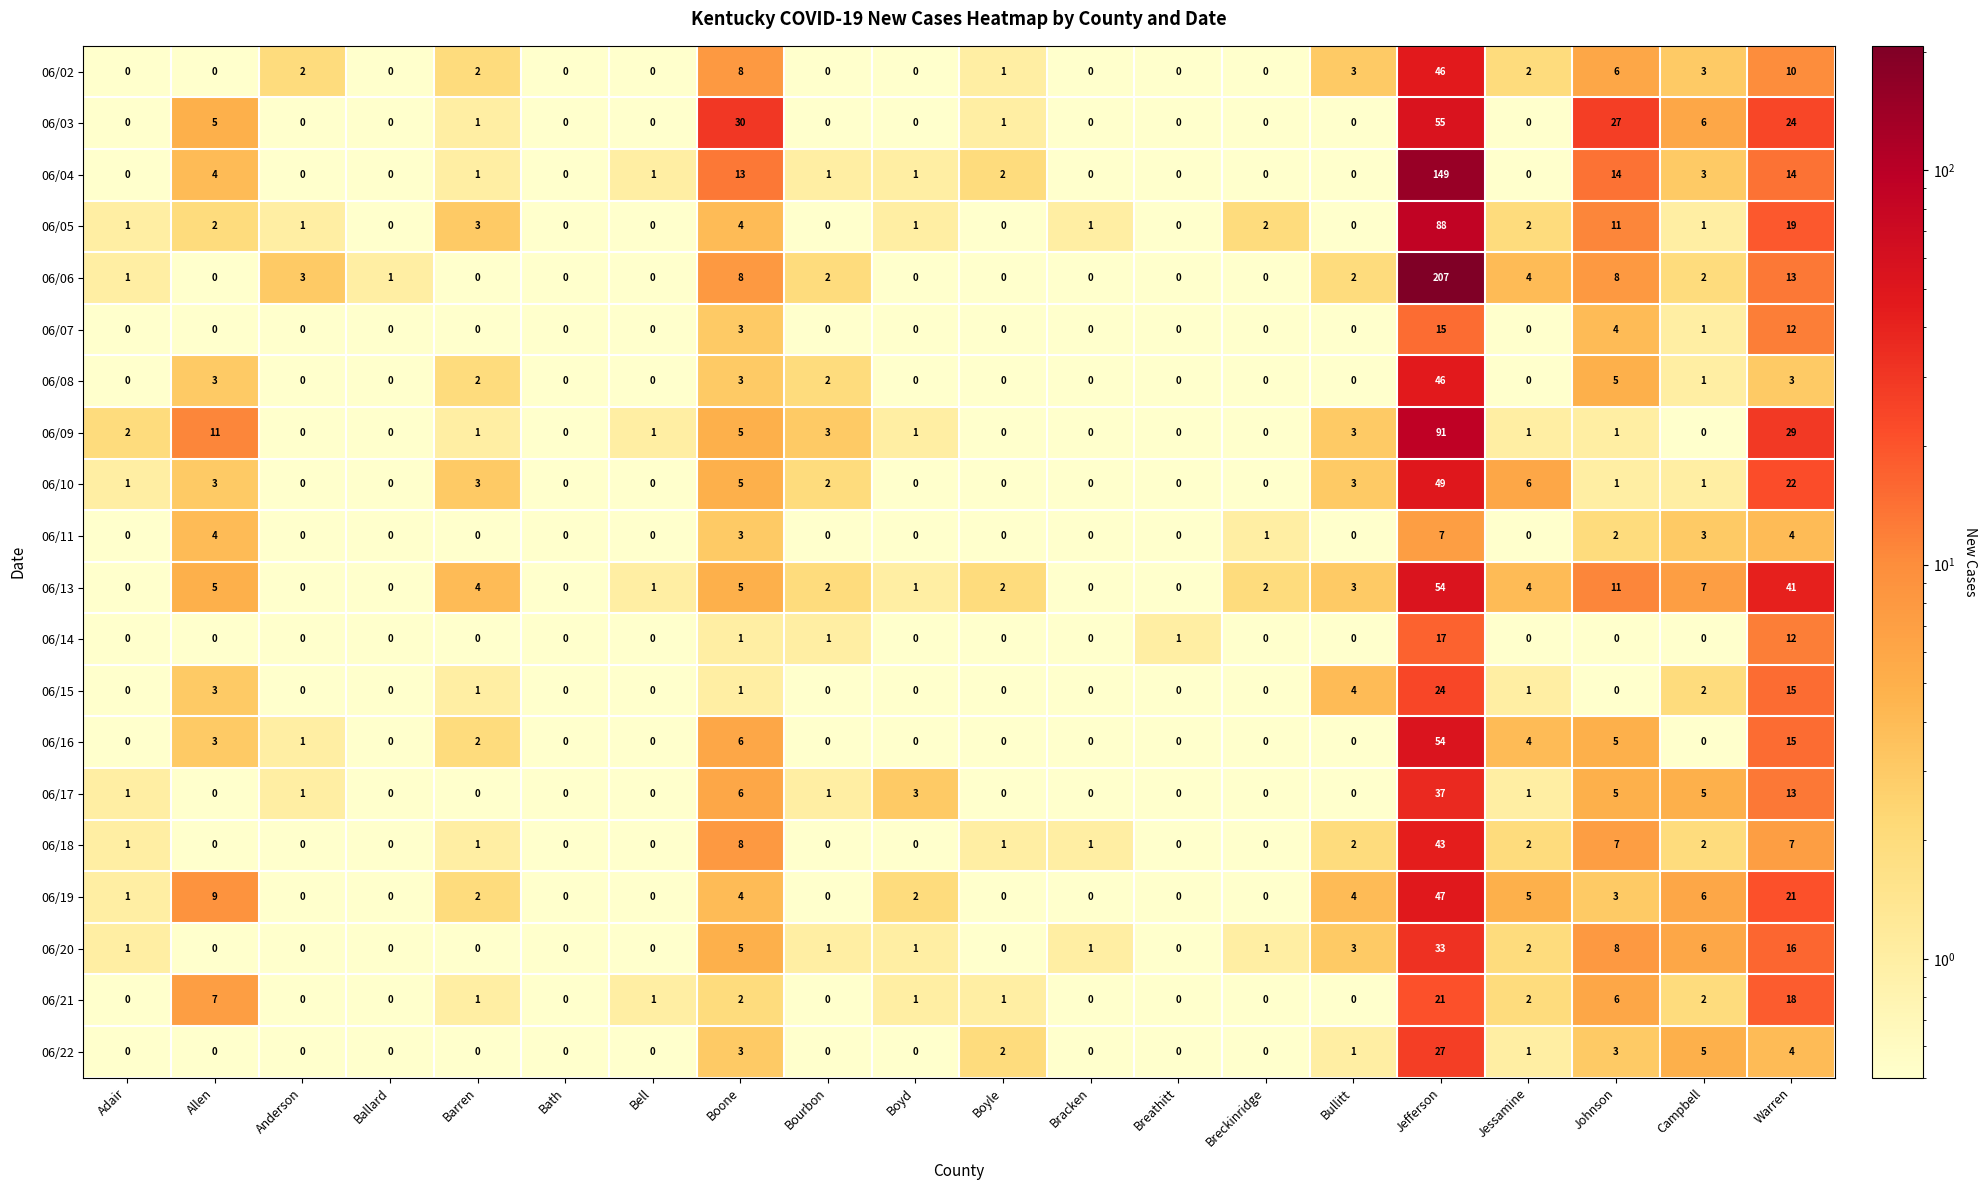

Is it true that 06/22 equals 0 at Barren?

True